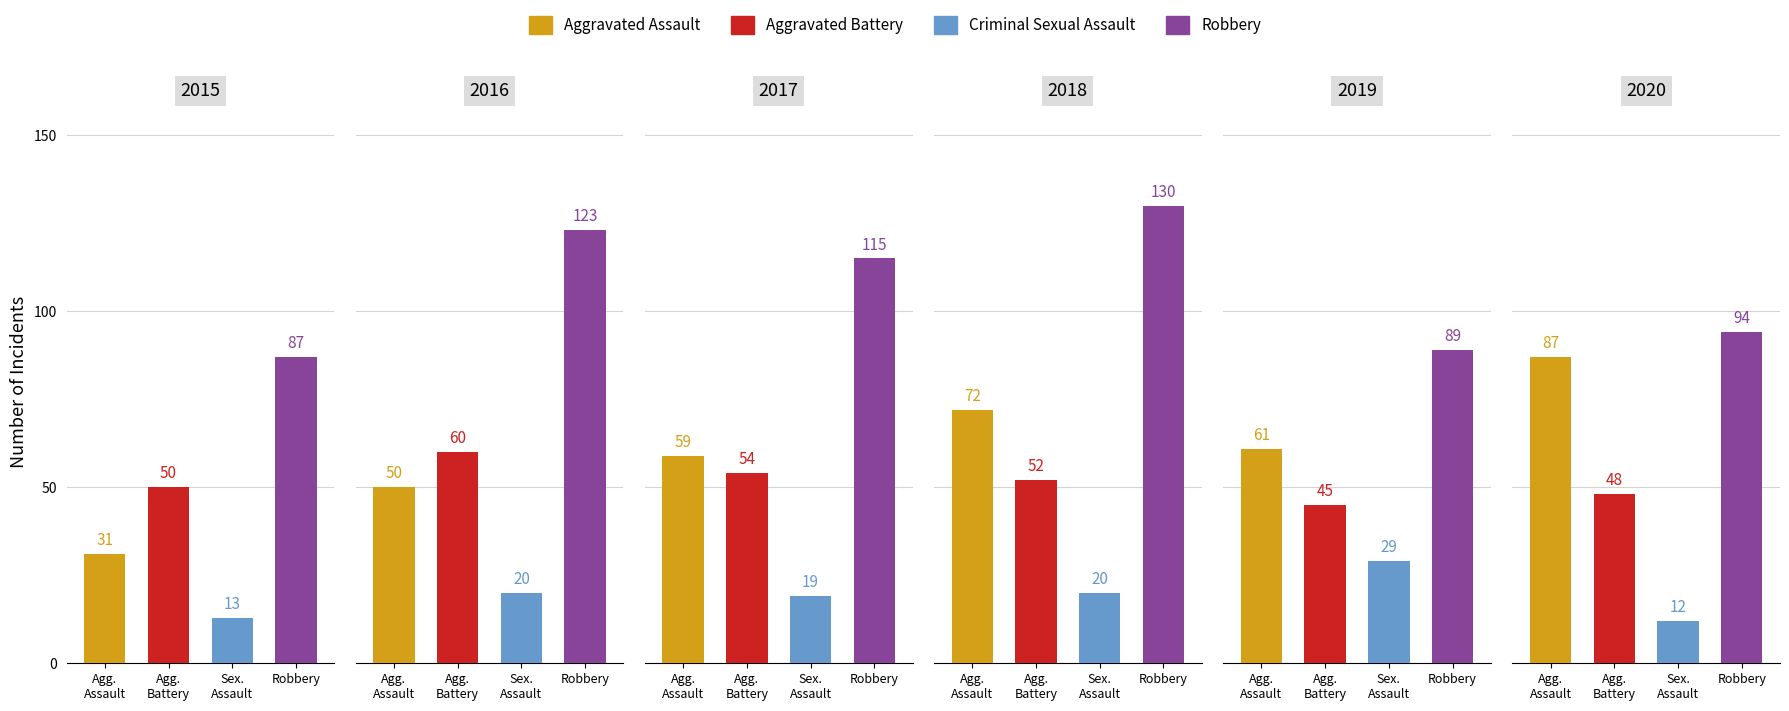

Which series changed the most between 2016 and 2017?

Aggravated Assault